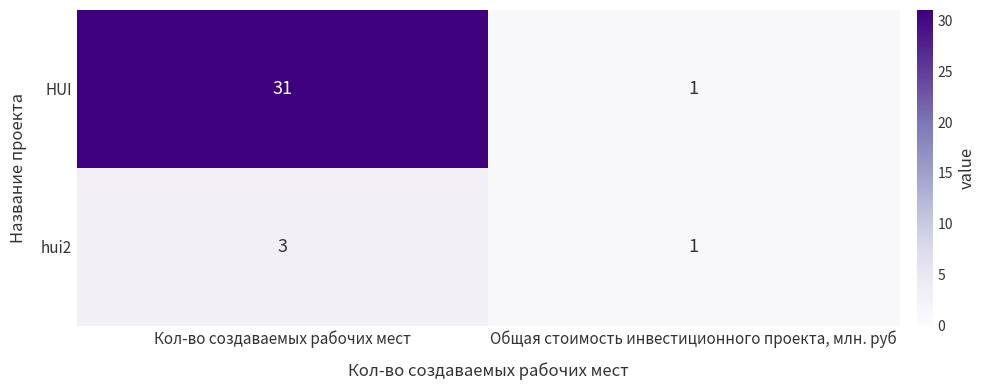

At Кол-во создаваемых рабочих мест, list the series in order from smallest to largest.

hui2, HUI